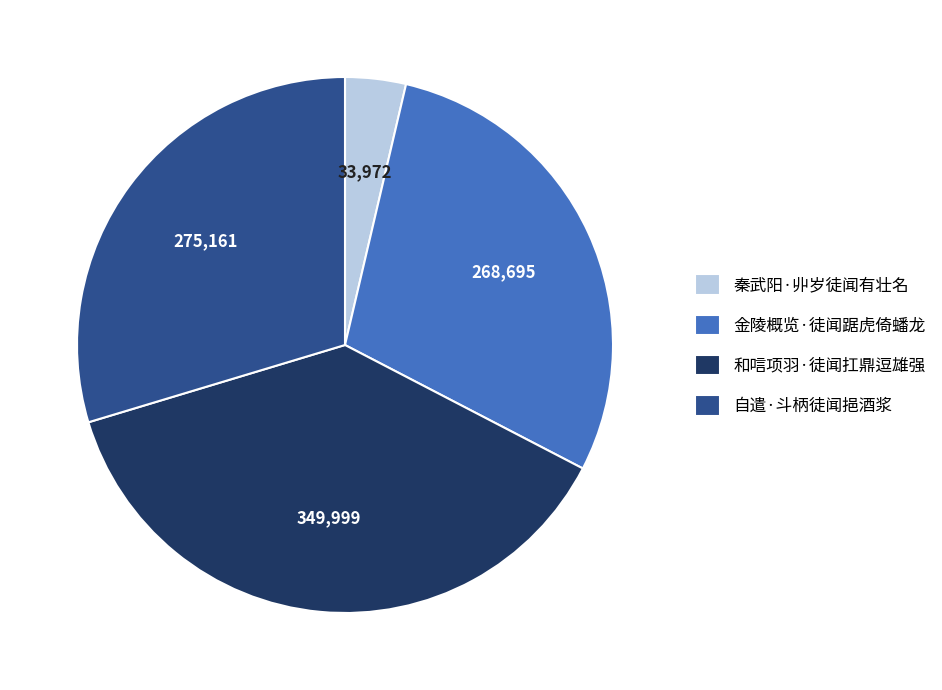

True or false: 秦武阳·丱岁徒闻有壮名 accounts for 4% of the total.

True